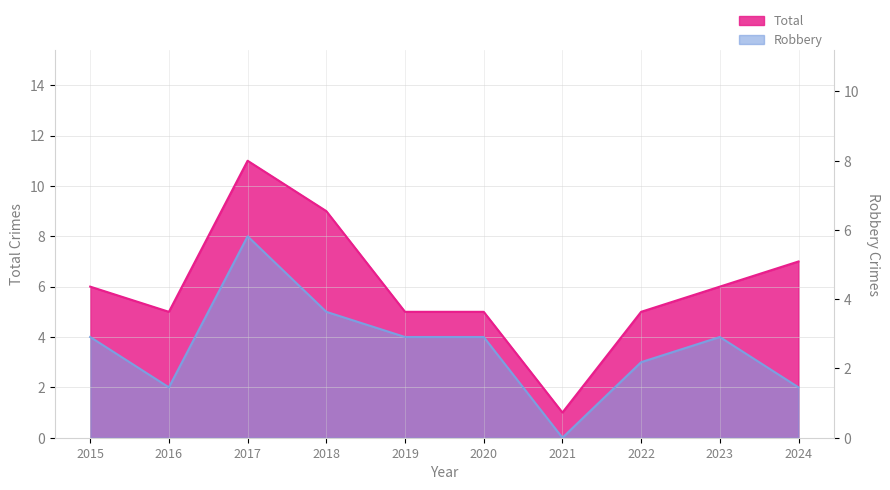

At which label does Robbery first exceed 4?

2017